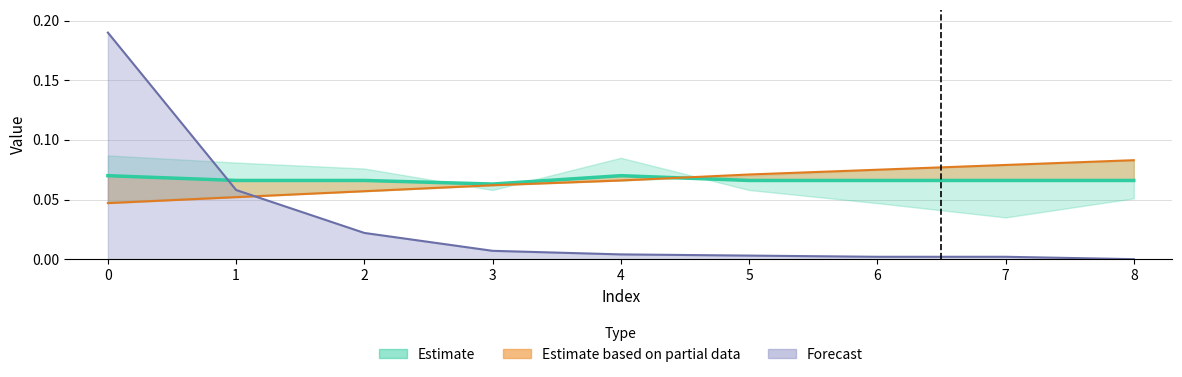

Is it true that C5 equals 0.0 at 6?

False